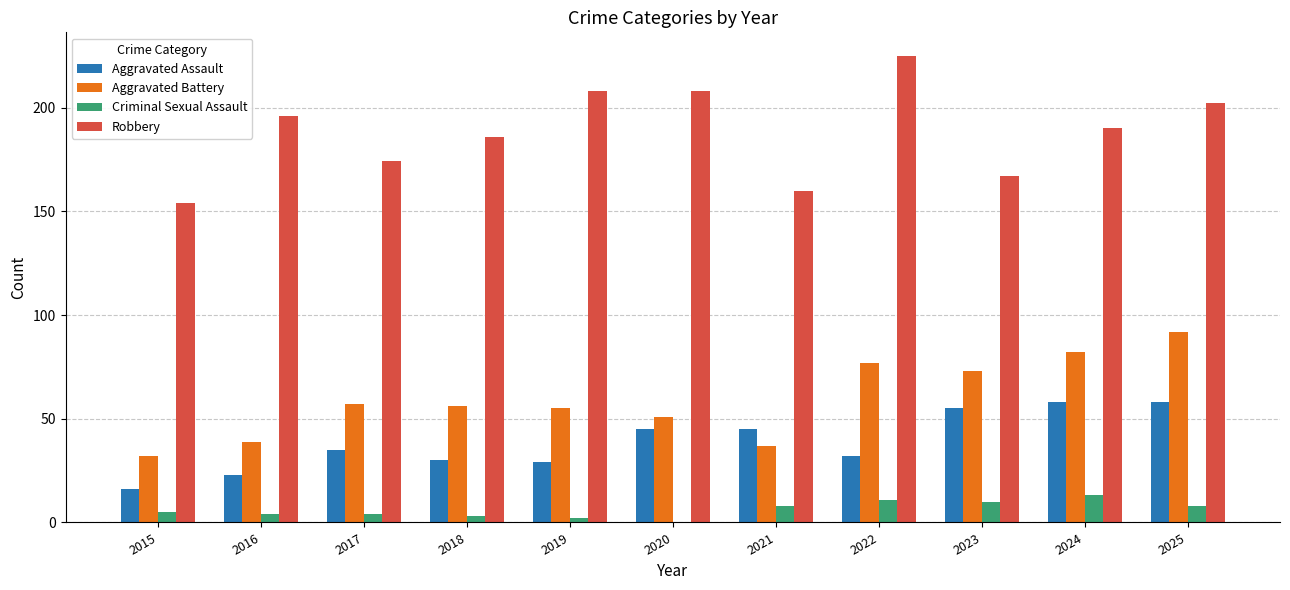

Are the bars grouped side by side (vs. stacked)?

Yes